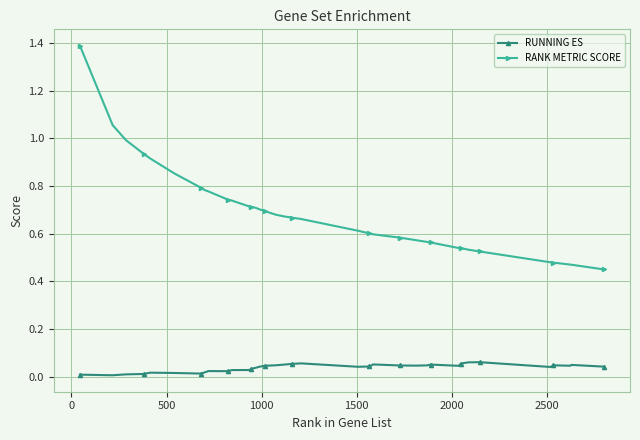

Which series has the largest range (max minus min)?

RANK METRIC SCORE